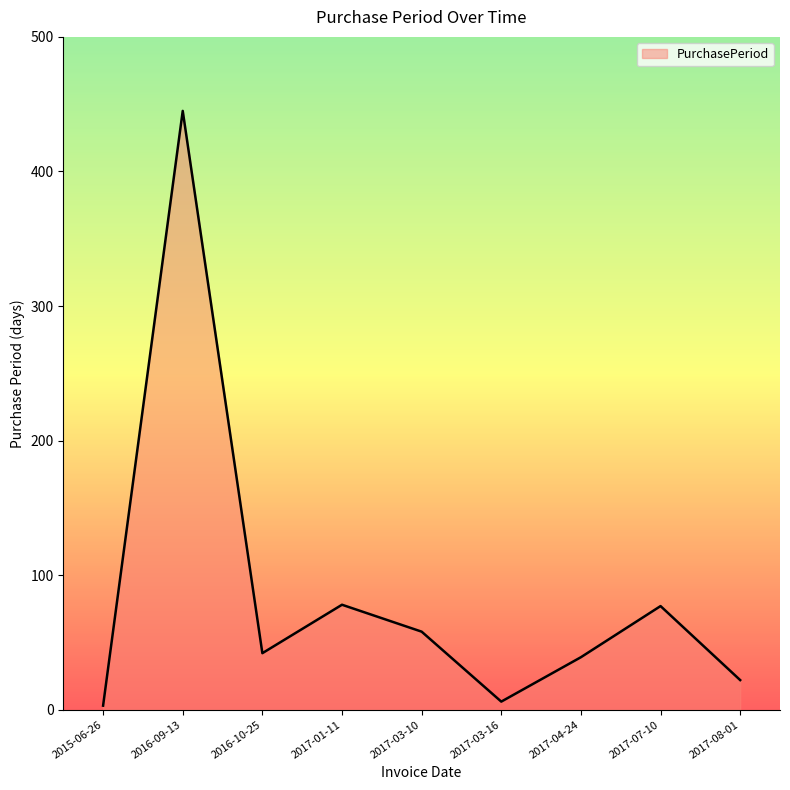

How many lines are shown in the chart?

1